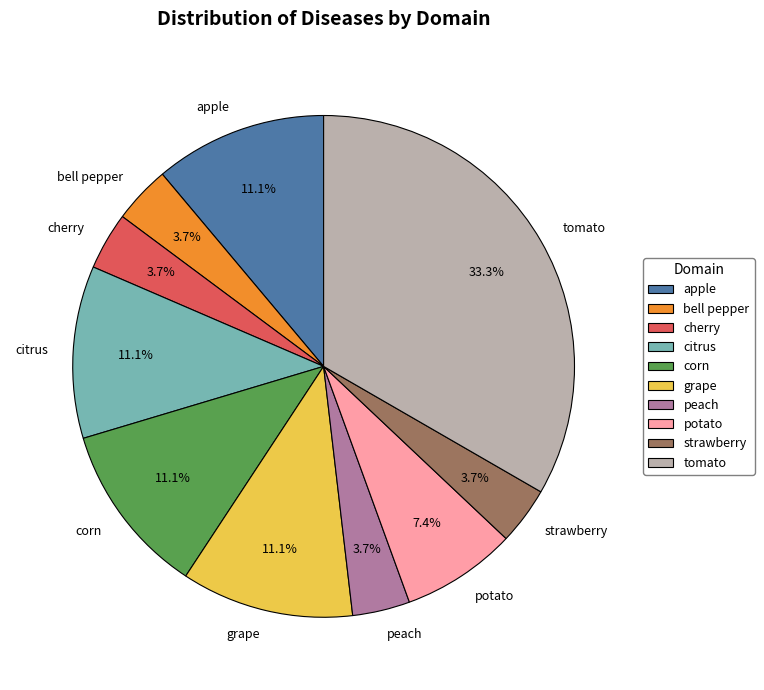

Is it true that apple is 16% of the pie?

False